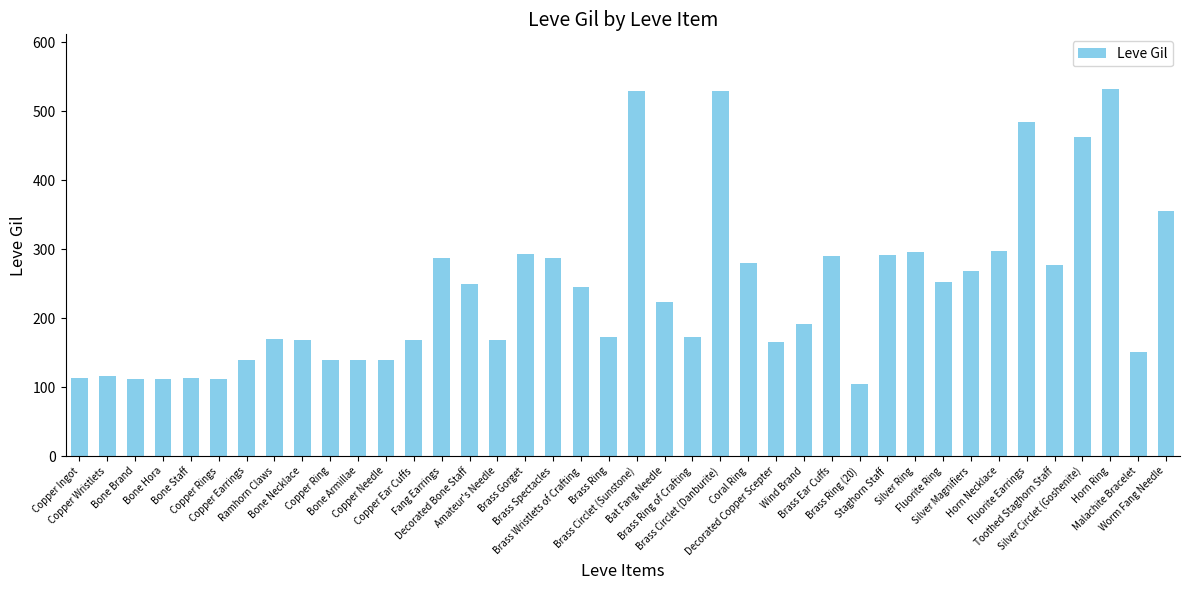

What position from the right is Malachite Bracelet?

2